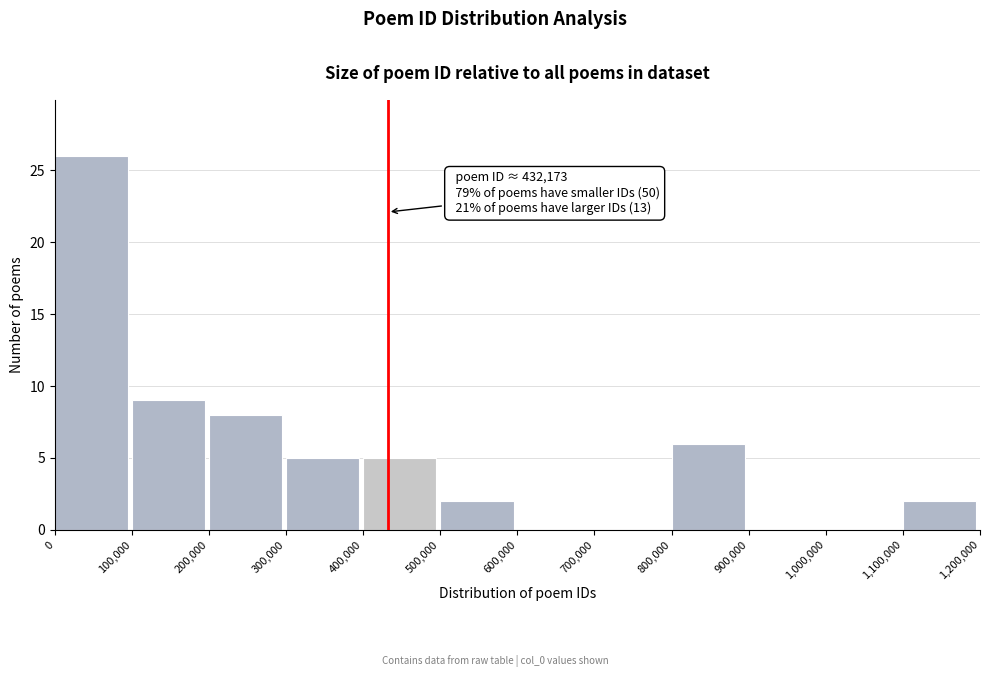

Which range on the x-axis has the tallest bar?

0 to 100,000